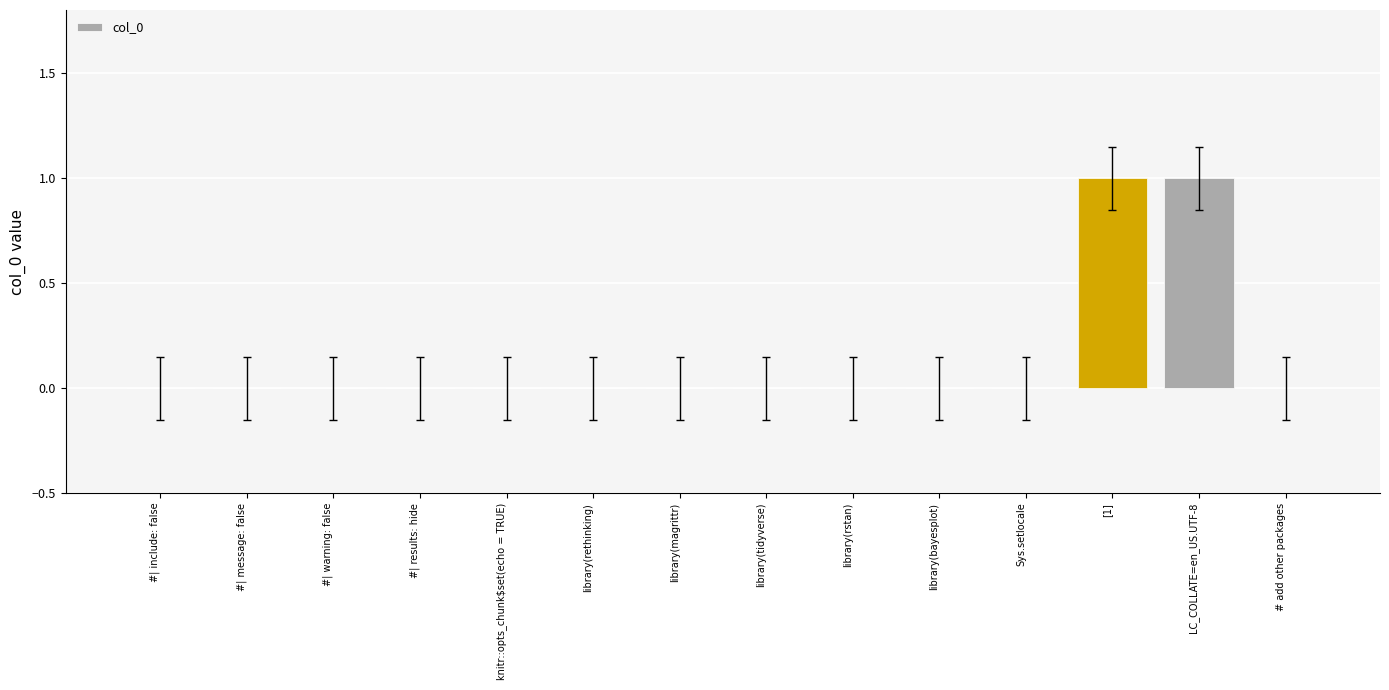

Is it true that the value at library(bayesplot) is 0?

True